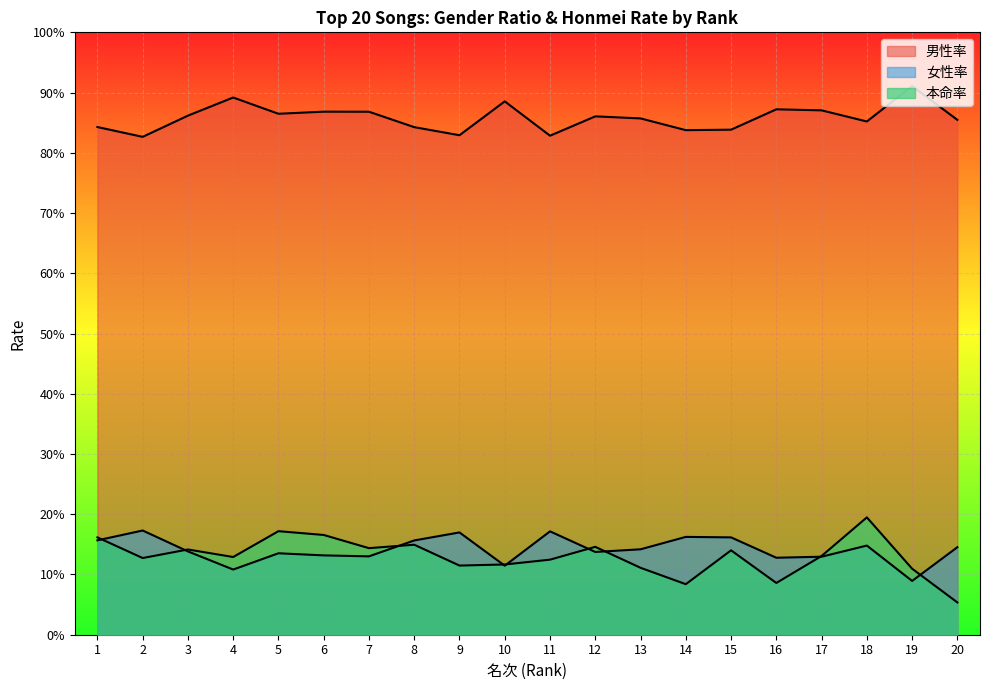

In 男性率, how many points are higher than both neighbors (excluding endpoints)?

6